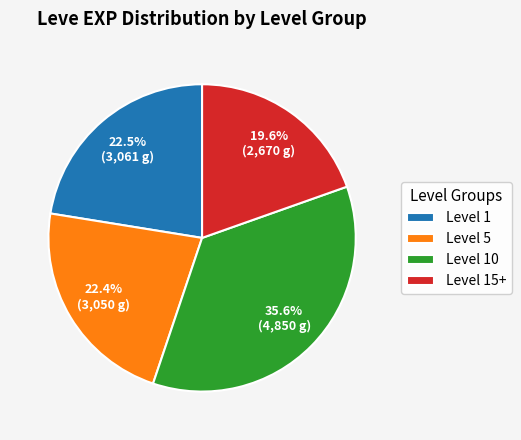

What percentage is NOT represented by Level 1?

77.5%